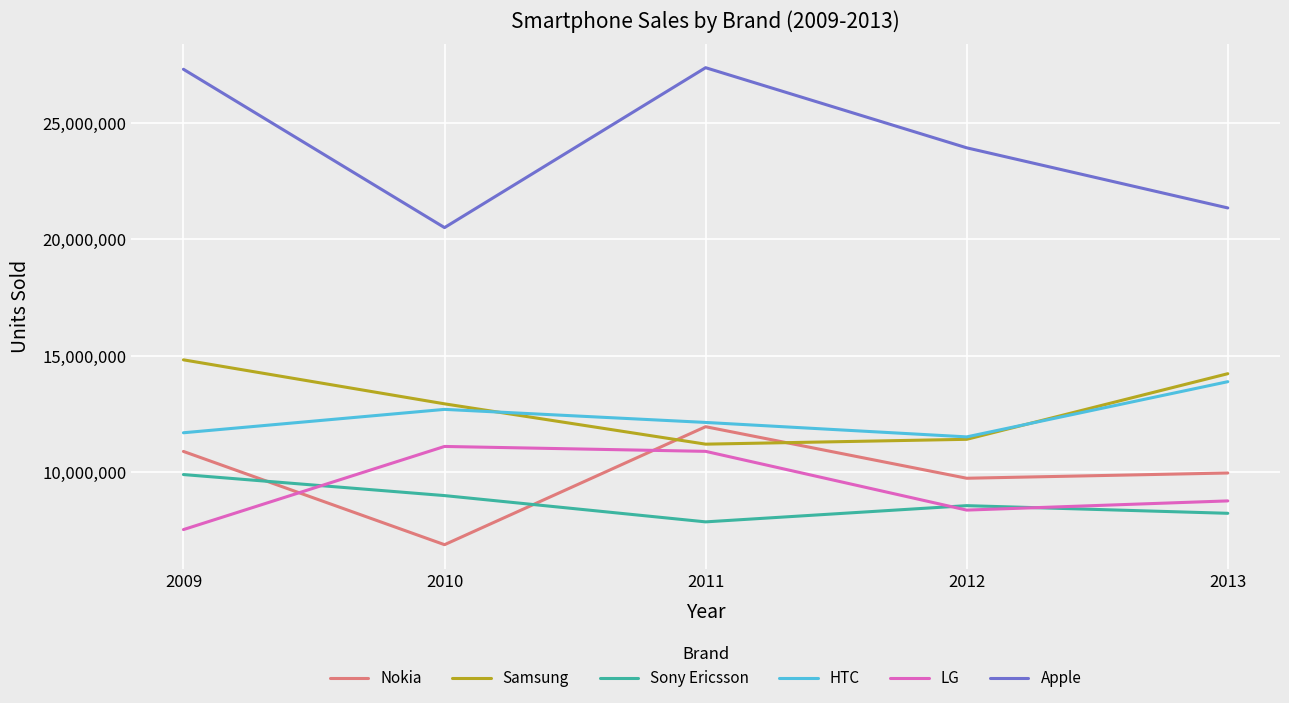

The value of Nokia at 2013 is 9942761. True or false?

True